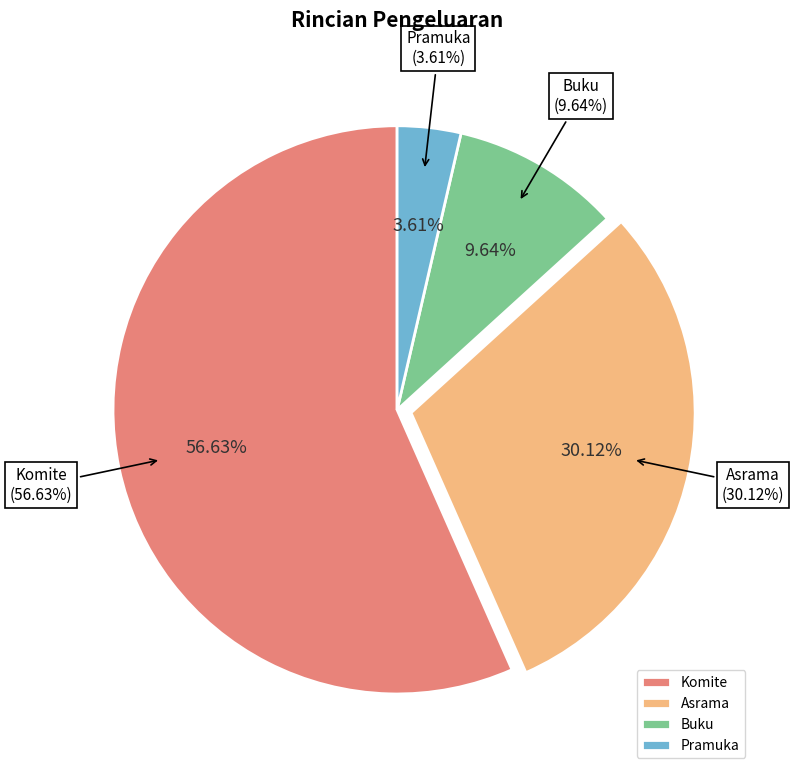

What percentage do Buku and Komite together represent?

66.3%